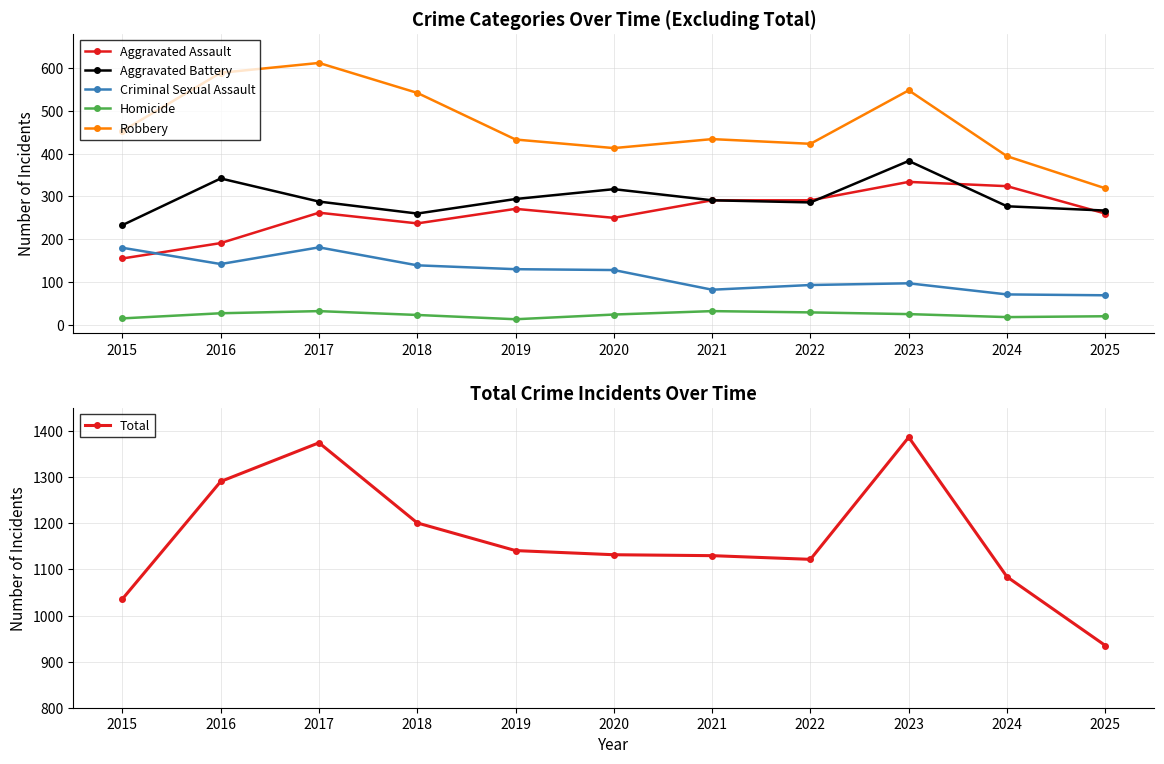

At which category does Total reach its first local peak?

2017